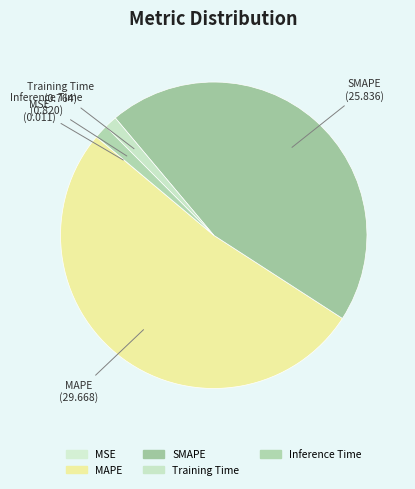

Is there a majority slice in this chart?

Yes